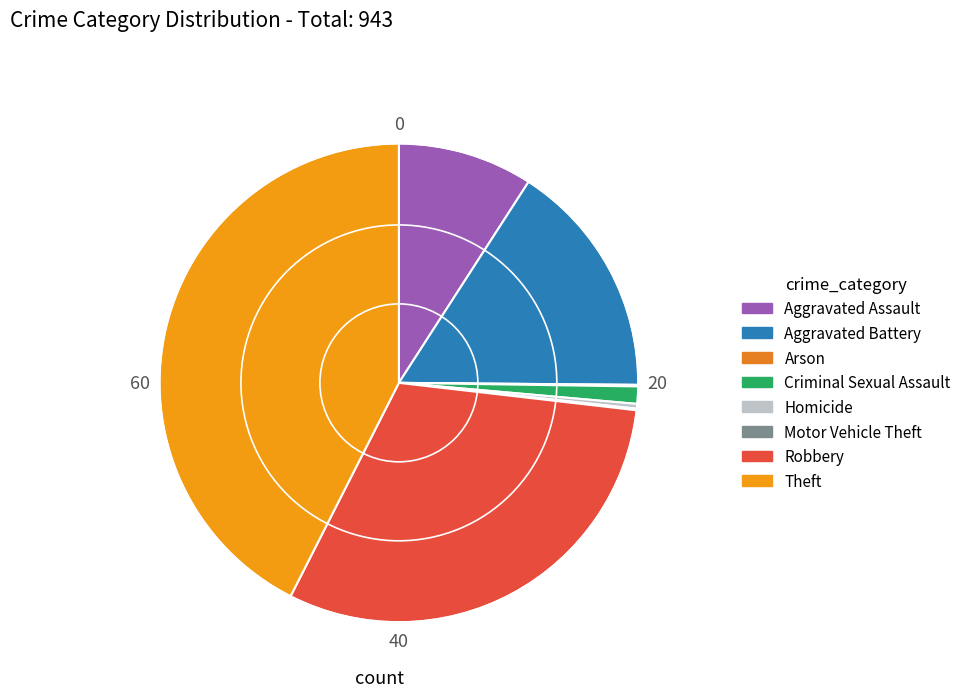

Which category has the smallest portion of the pie?

Arson